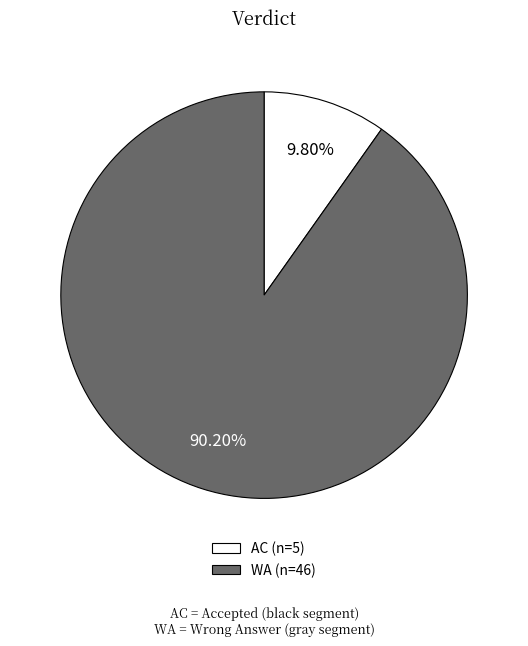

Which has a higher value, AC or WA?

WA